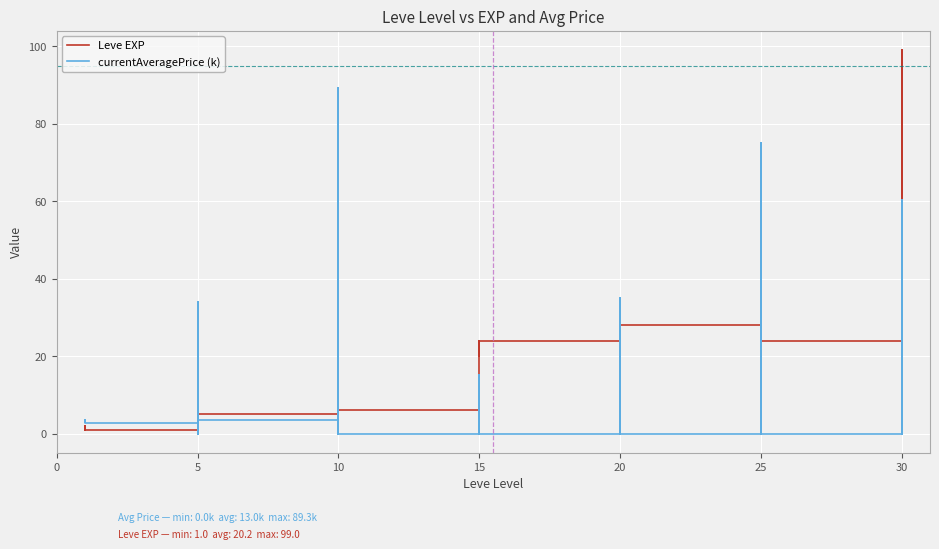

At 20, list the series in order from smallest to largest.

currentAveragePrice (k), Leve EXP